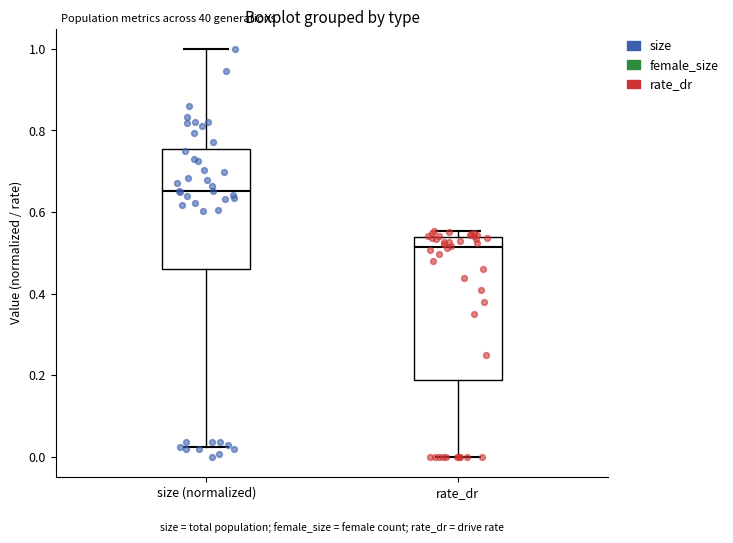

Where does the median line of the box for rate_dr sit on the y-axis? The values are not printed on the chart, so give them approximately, as read against the axis.

0.52